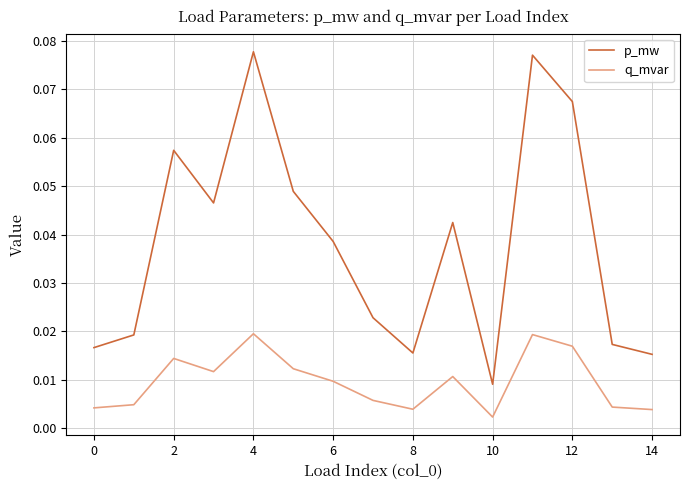

True or false: q_mvar and p_mw cross at least once.

False